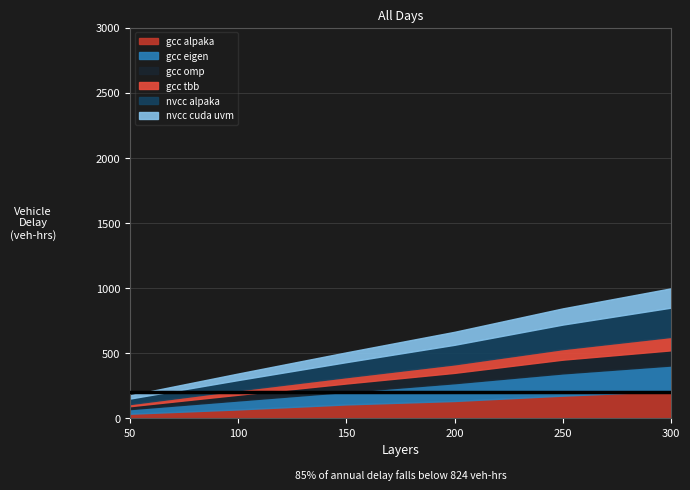

Between 250 and 50, which is larger?

250